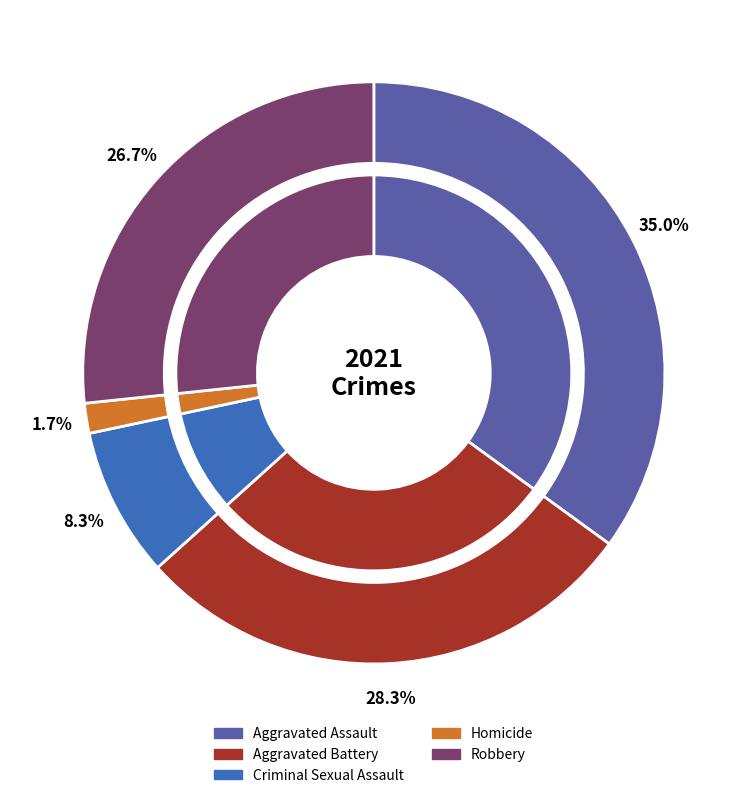

Is there a majority slice in this chart?

No